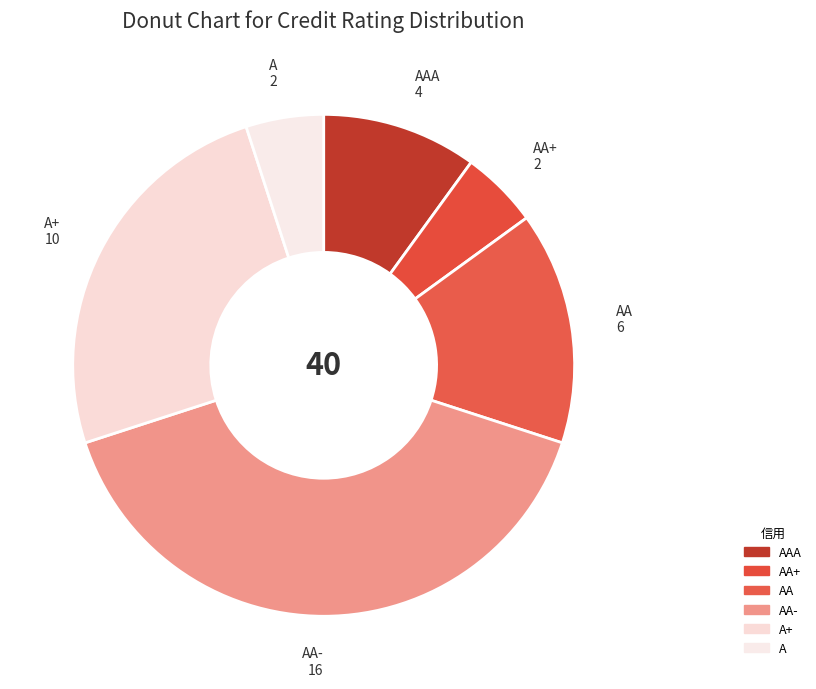

Which slice is the largest?

AA-